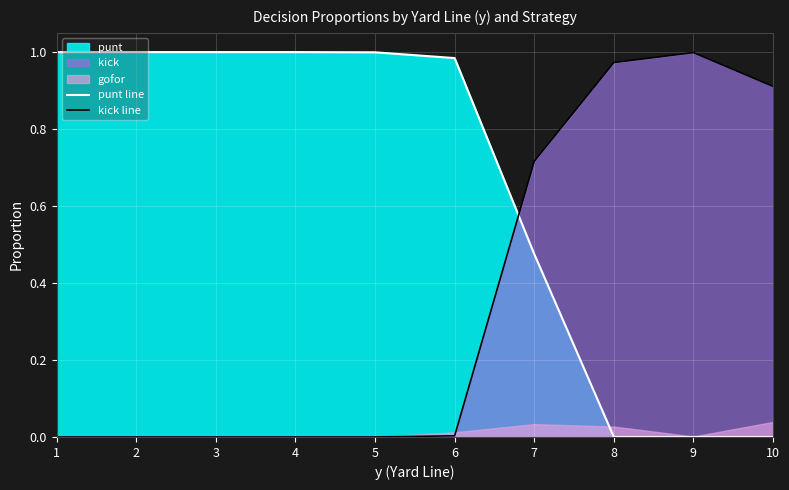

List the series in order of their peak value, lowest first.

kick line, punt line